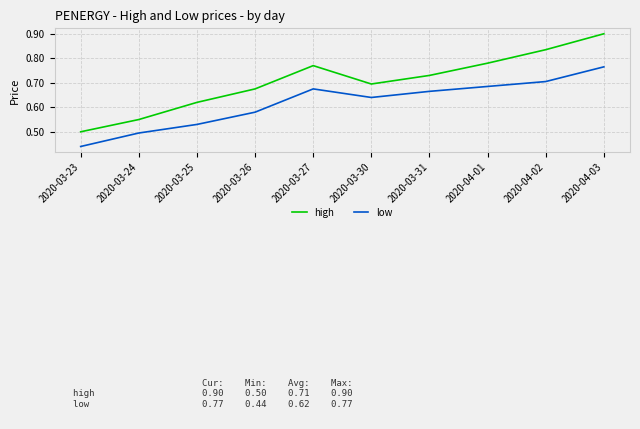

The value of high at 2020-03-31 is 1.0. True or false?

False